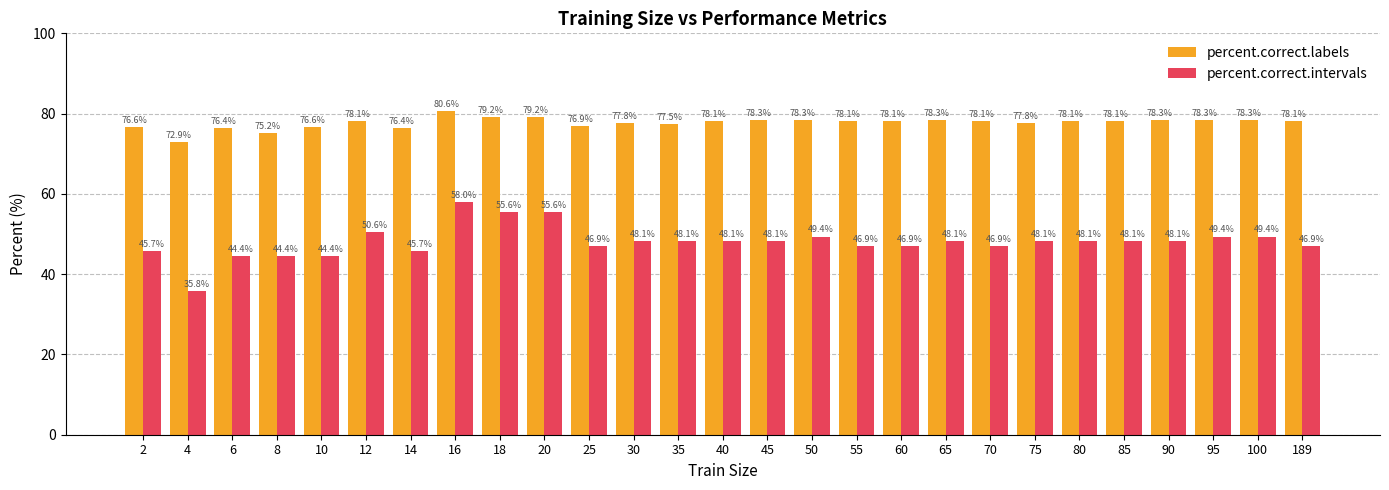

Is it true that percent.correct.labels equals 34.8 at 6?

False